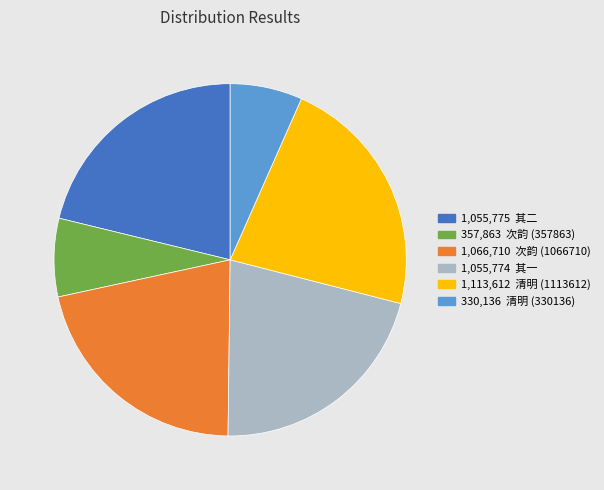

Which category has the biggest portion of the pie?

1,113,612 清明 (1113612)